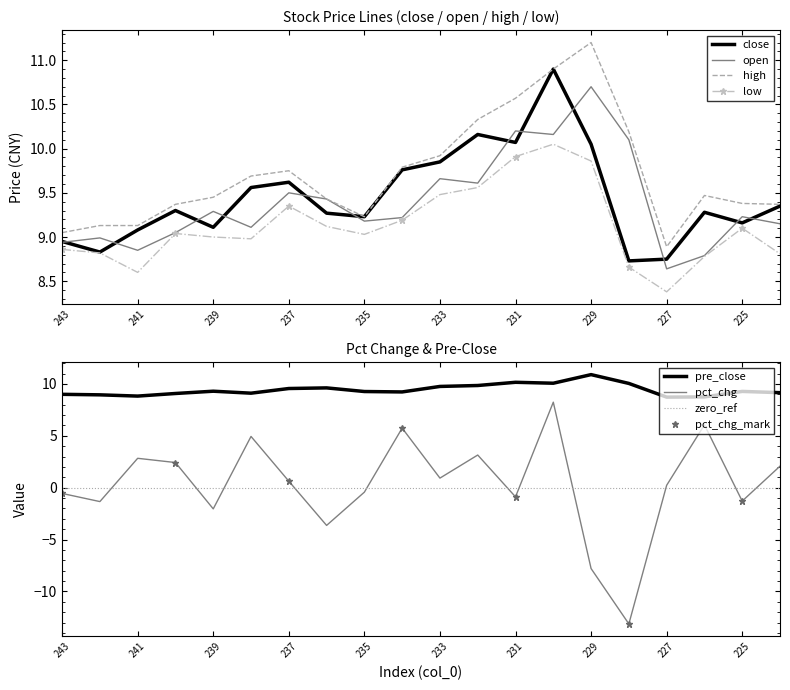

Where does the low series first go above 9?

240